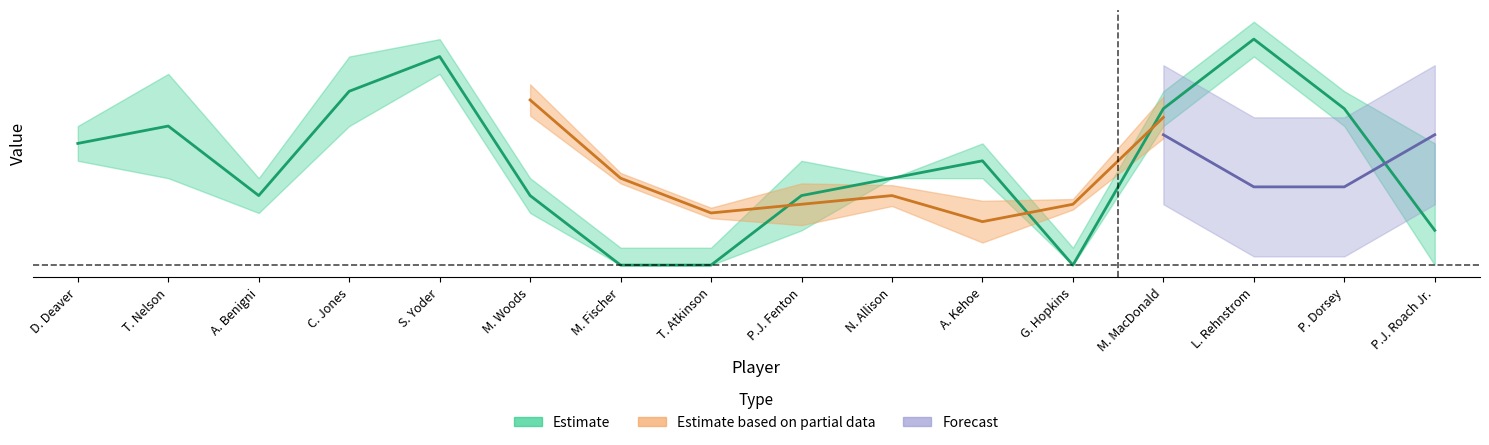

How many lines are shown in the chart?

5